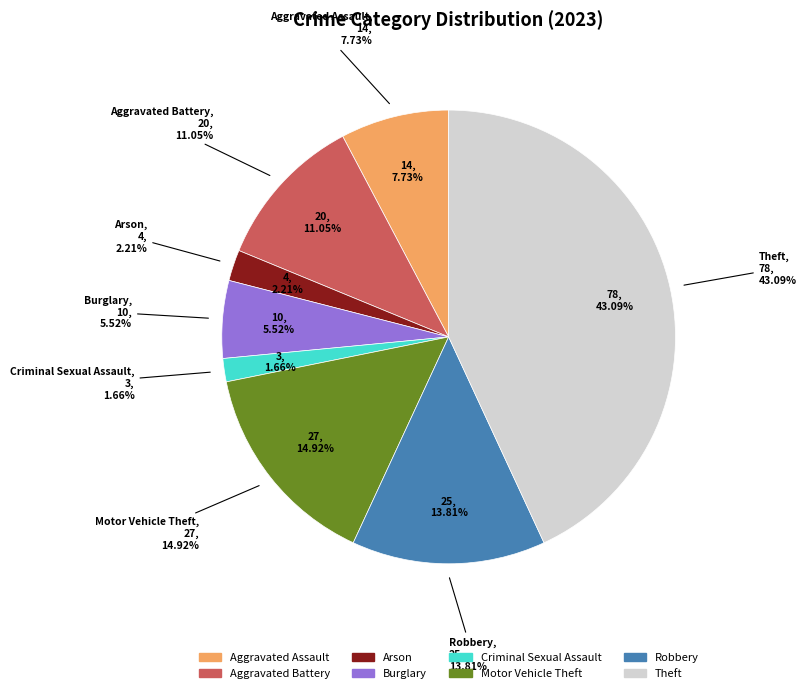

Does Theft represent more than half of the total?

No